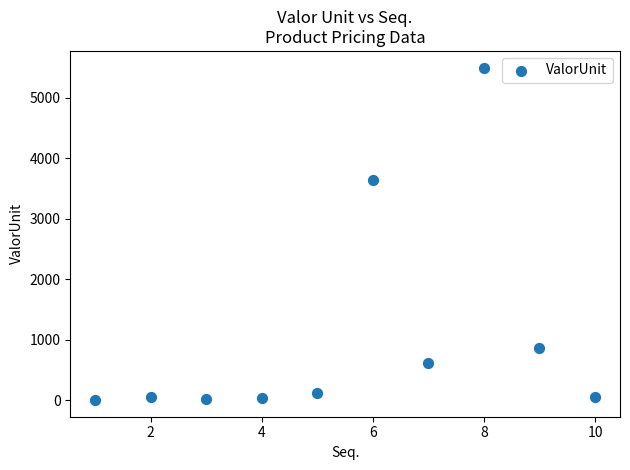

What is the range of Y values (max minus min)?

5501.3